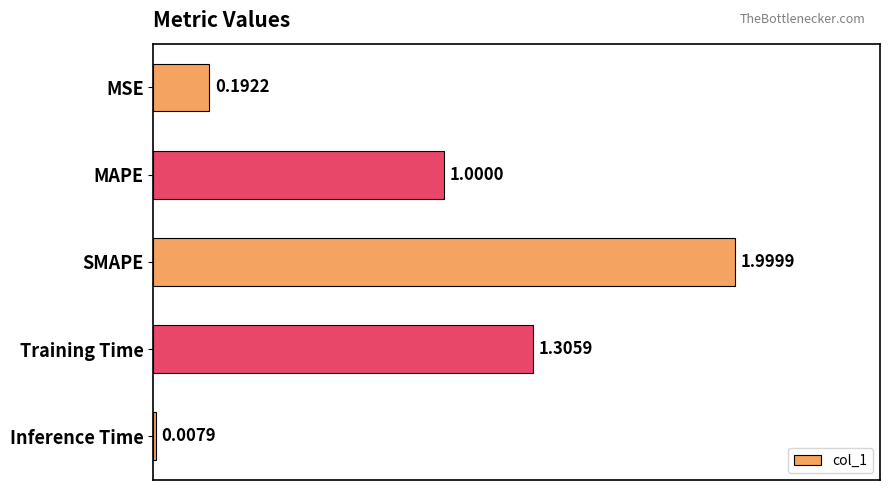

Which category has the highest value across all series?

SMAPE